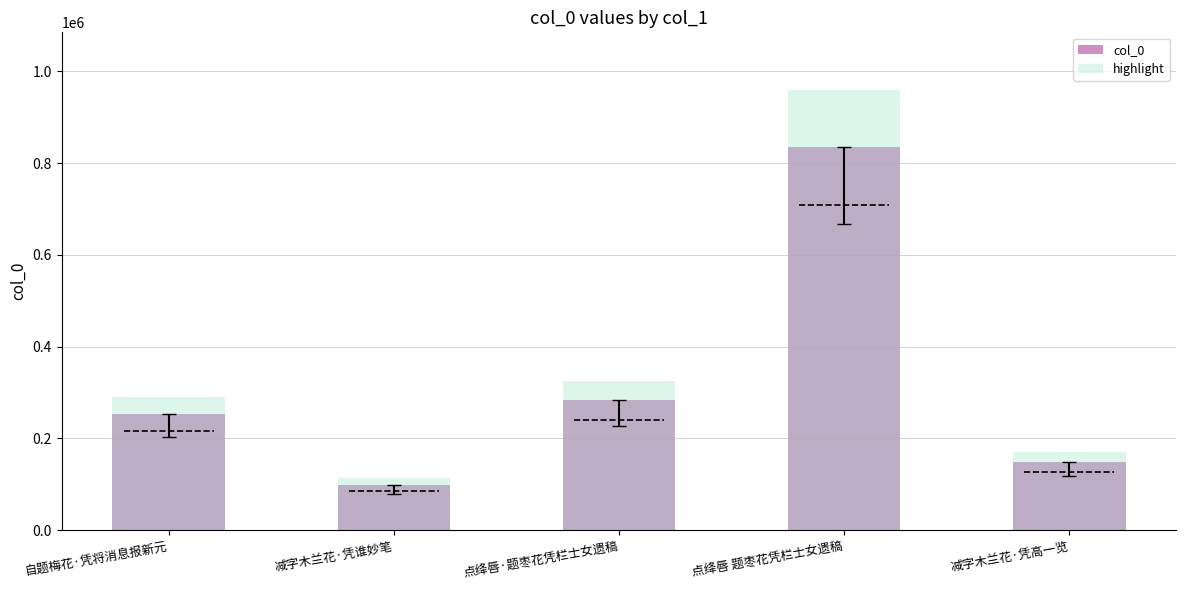

What position from the left is 减字木兰花·凭高一览?

5